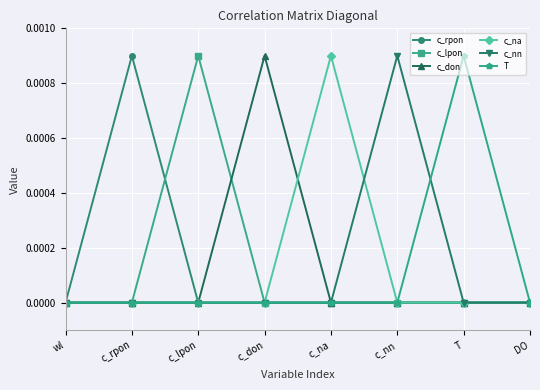

How many distinct data groups are displayed?

6